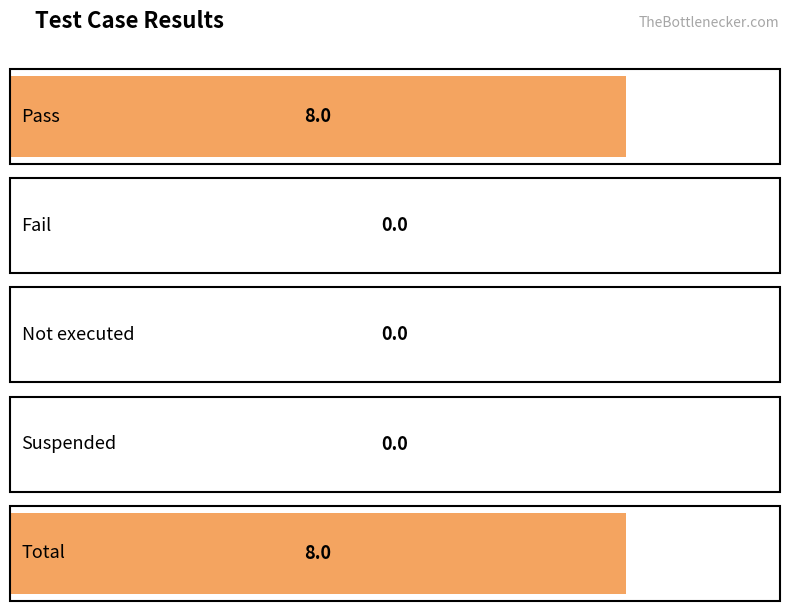

What is the label of the 2nd bar from the left?

Fail